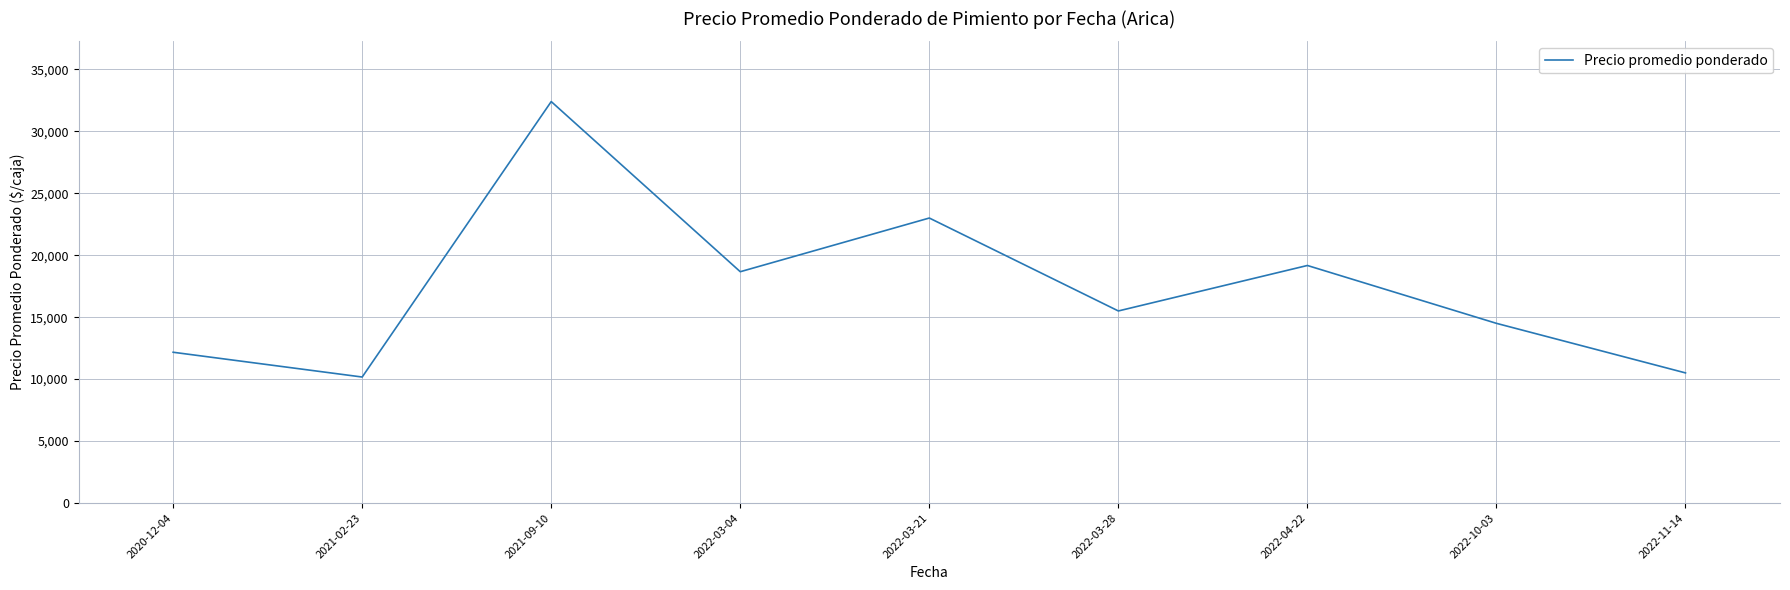

At which label does the data first exceed 15500?

2021-09-10